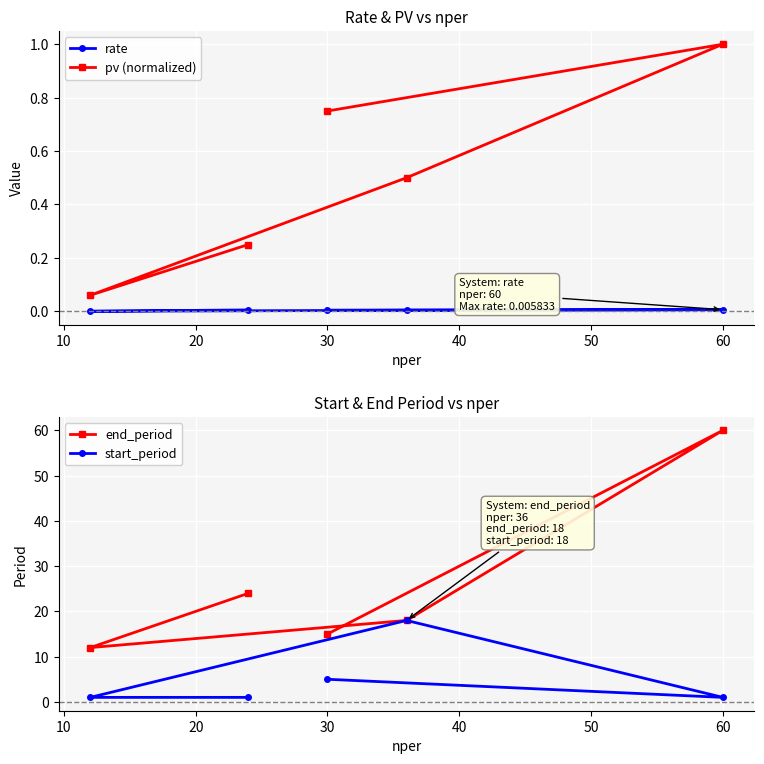

What is the maximum value for start_period?

18